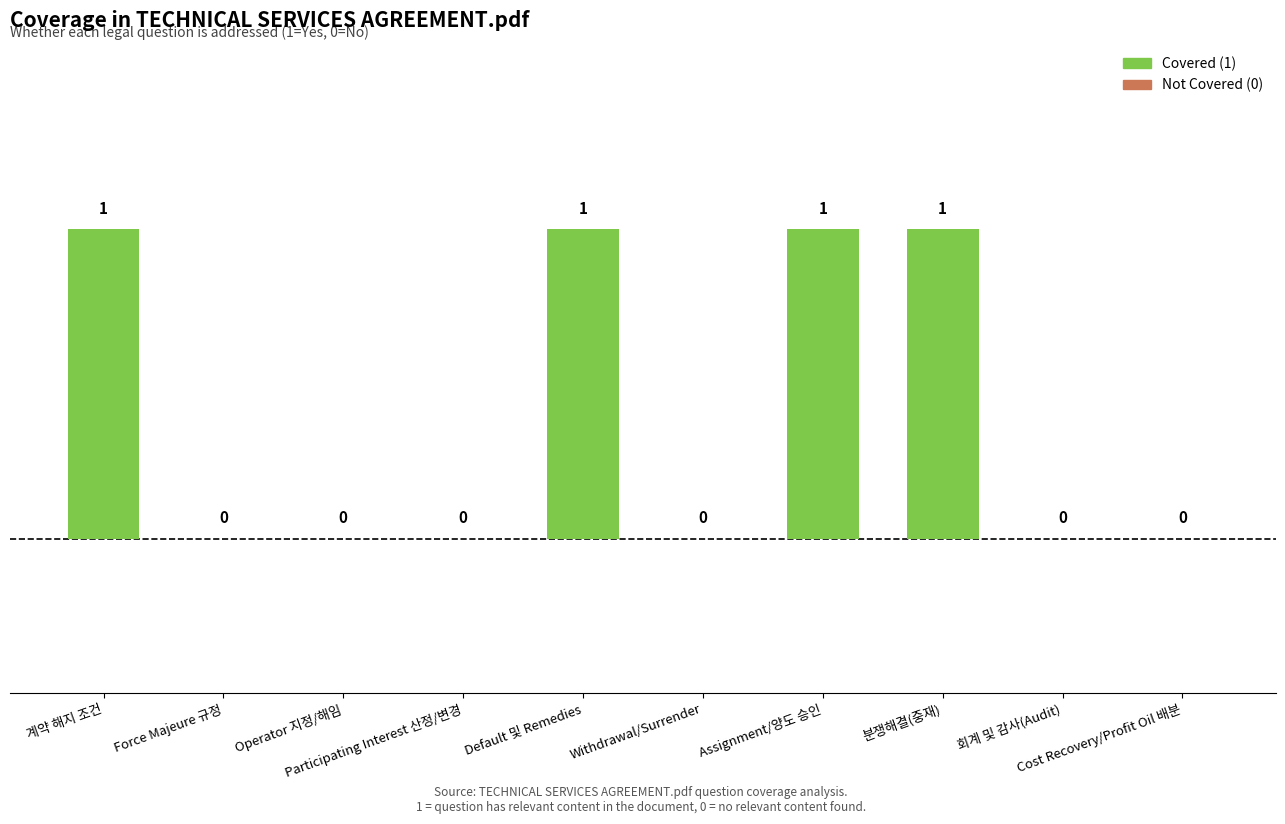

How many categories are shown in the chart?

10